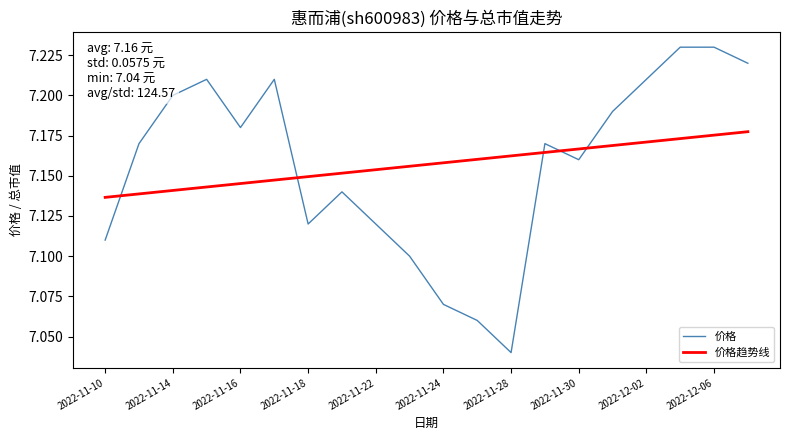

How many times do 价格 and 价格趋势线 cross each other?

5